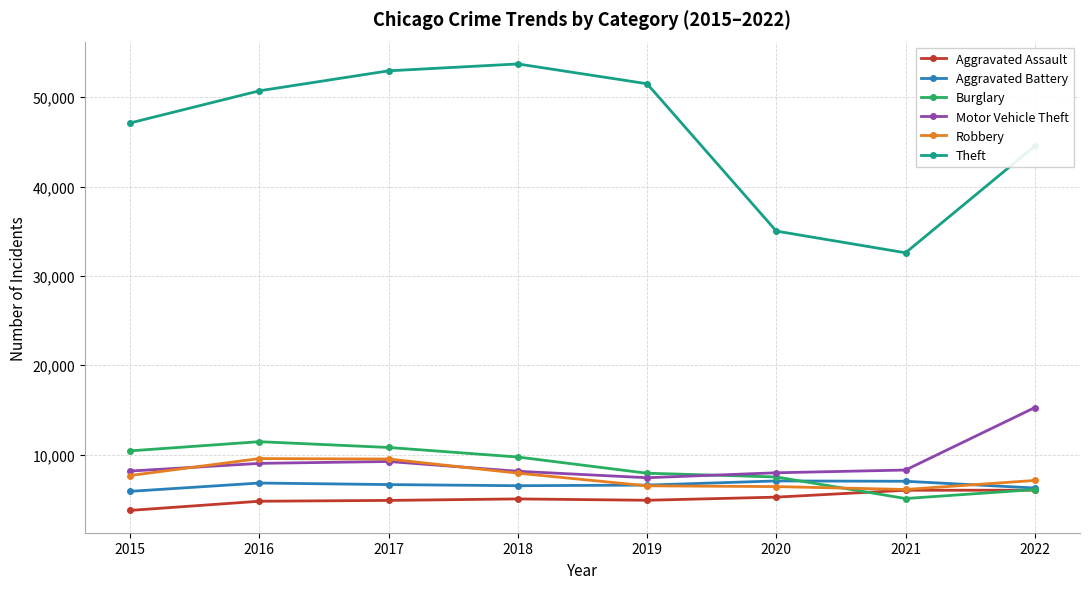

Which series has the largest total across all categories?

Theft